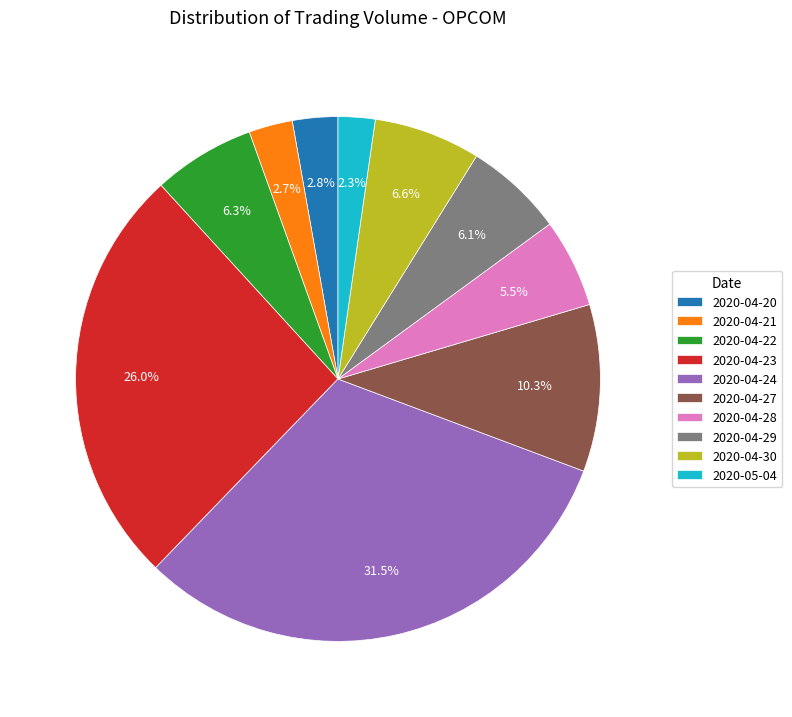

True or false: 2020-04-21 accounts for 3% of the total.

True